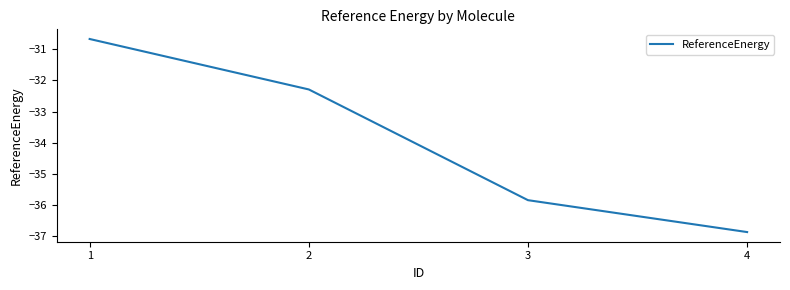

What is the minimum value shown in the chart?

-36.9